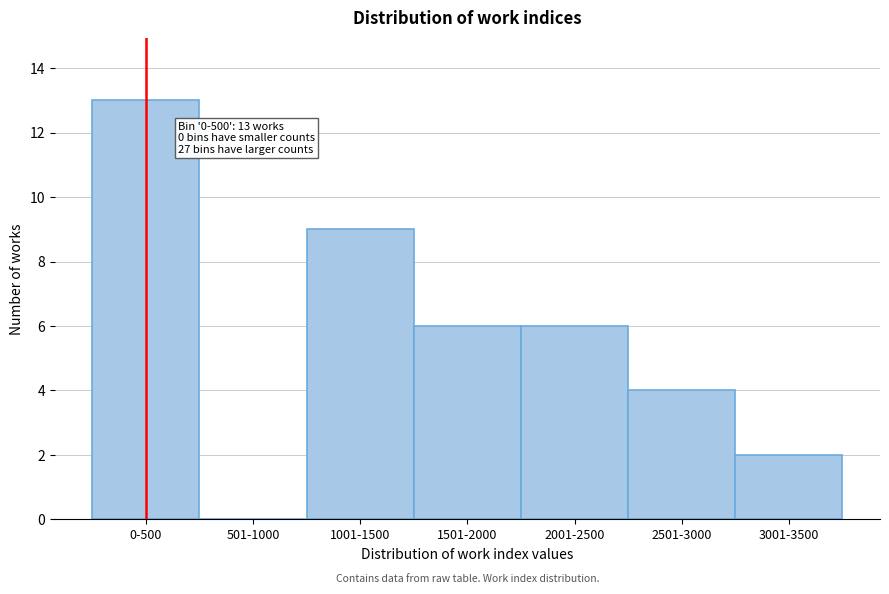

Reading left to right, what are all the values shown in this chart?

0-500=13	501-1000=0	1001-1500=9	1501-2000=6	2001-2500=6	2501-3000=4	3001-3500=2